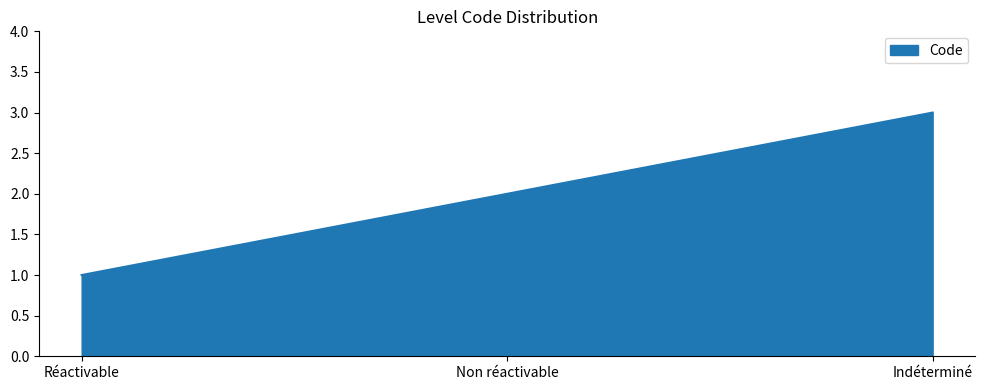

What position from the right is Réactivable?

3